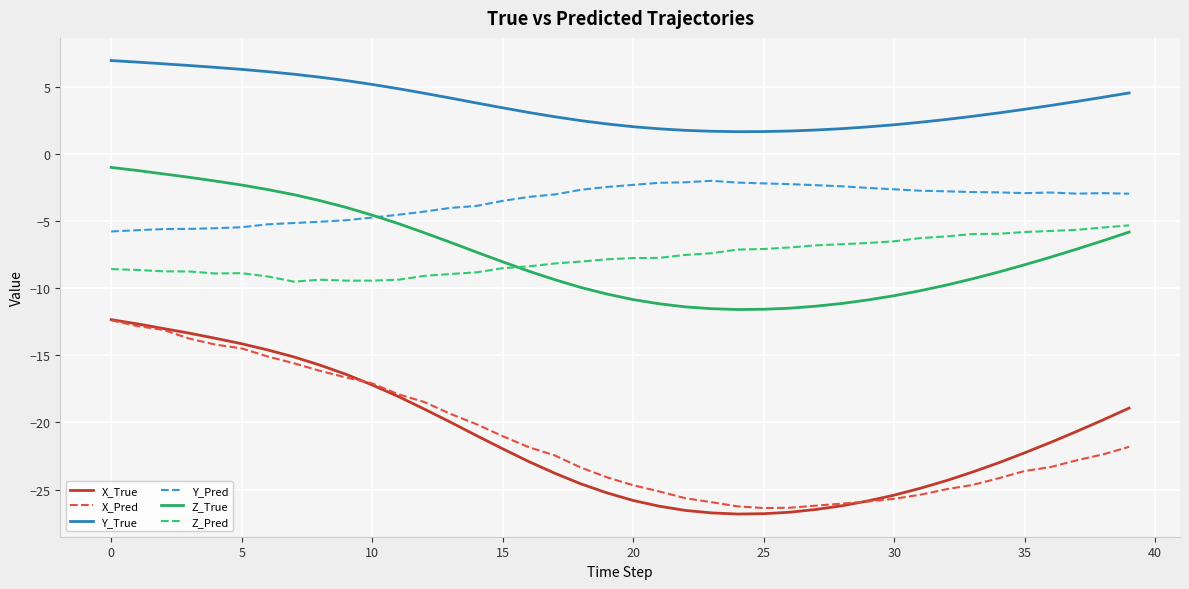

True or false: X_True and Z_True cross at least once.

False